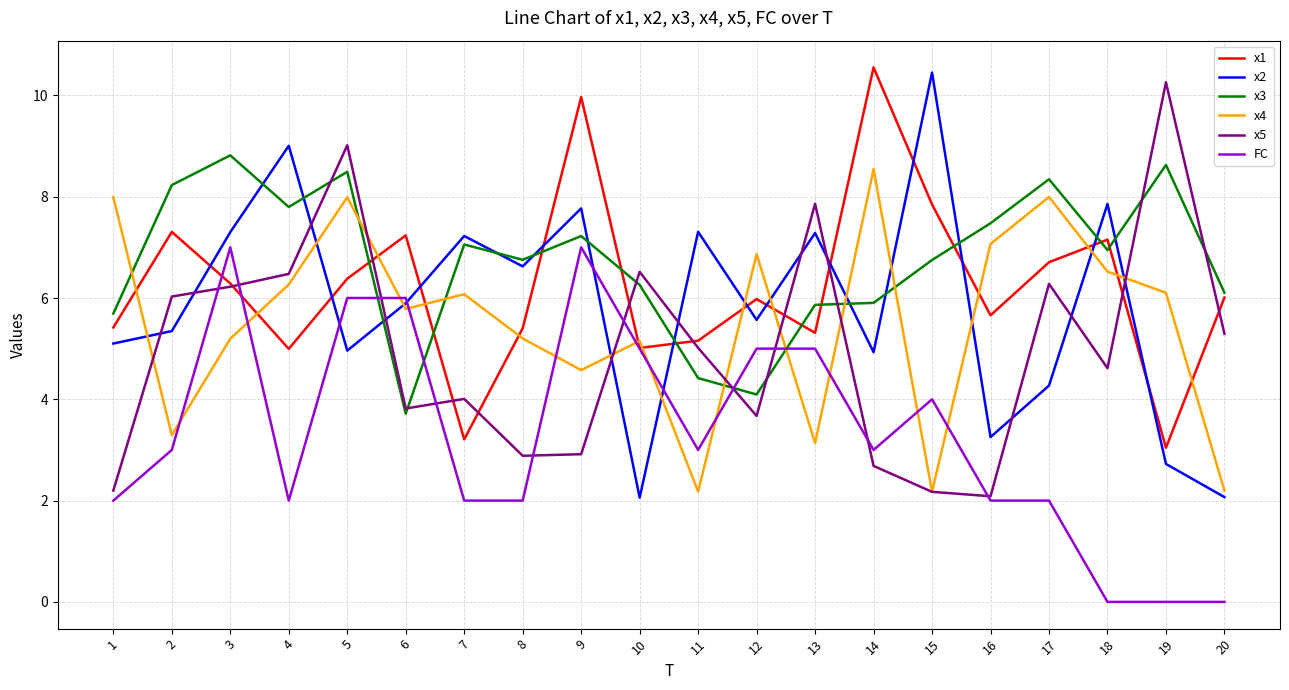

What are all the series names shown in the legend?

x1, x2, x3, x4, x5, FC